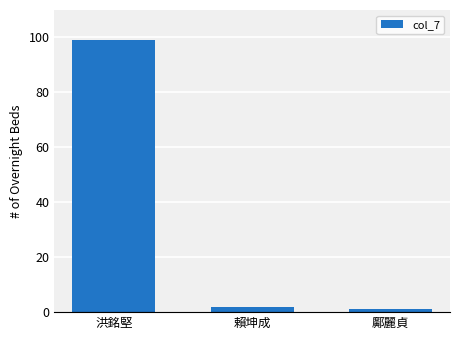

Reading right to left, transcribe all the data shown in this chart.

鄺麗貞=1	賴坤成=2	洪銘堅=99